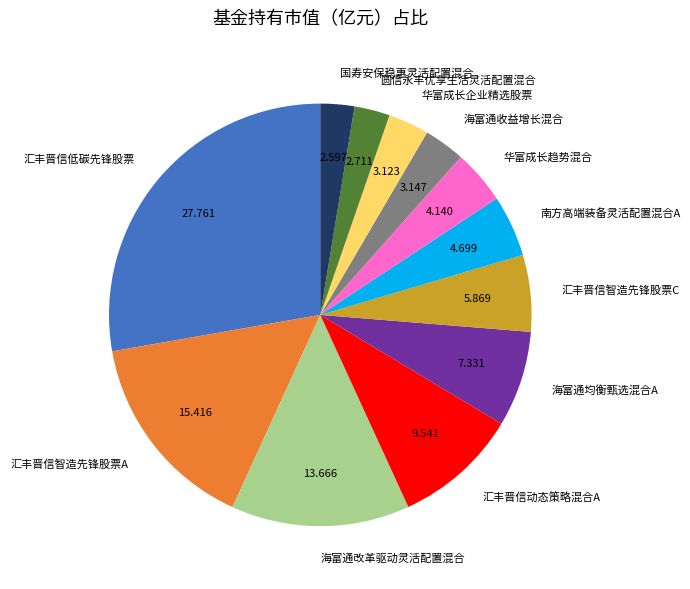

Which slice is the largest?

汇丰晋信低碳先锋股票